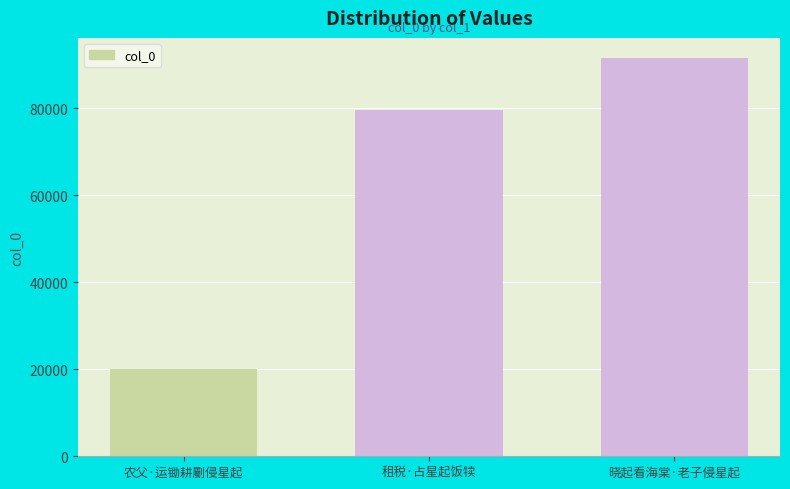

How many data points are less than 79575?

1